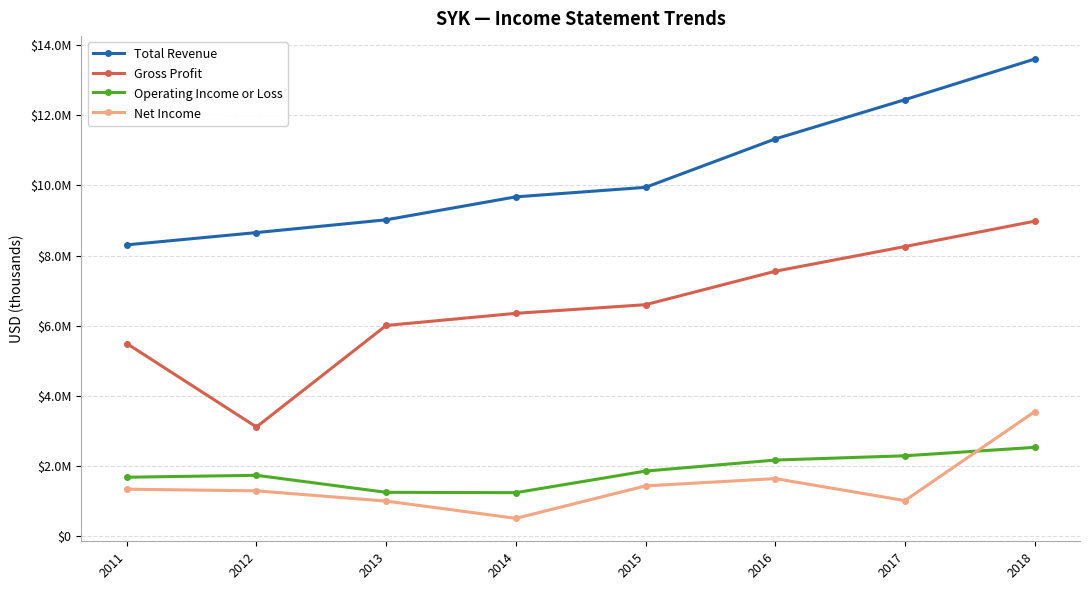

Is it true that Net Income equals 1719449 at 2013?

False